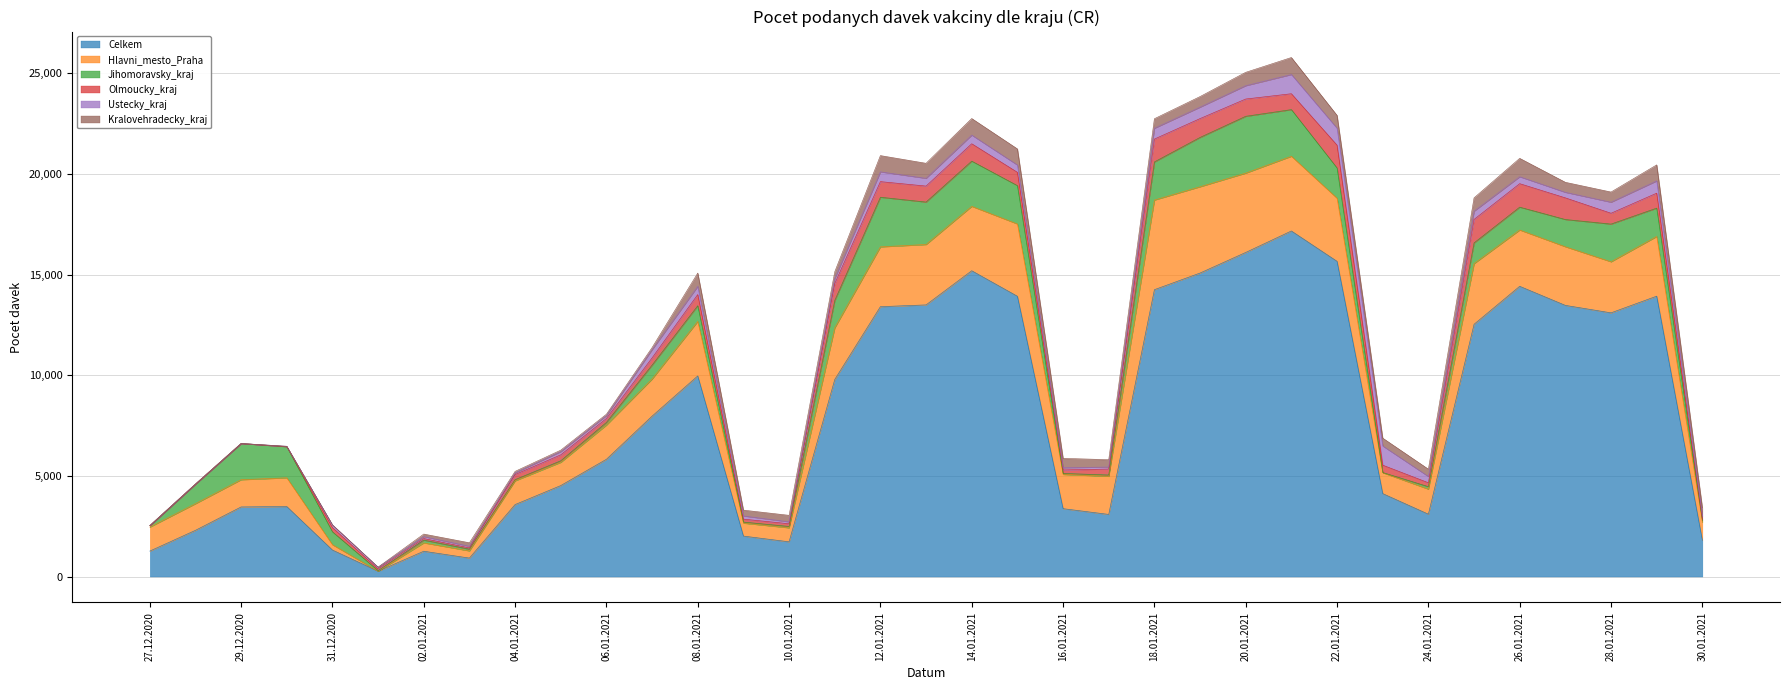

Which has a higher value, 07.01.2021 or 01.01.2021?

07.01.2021